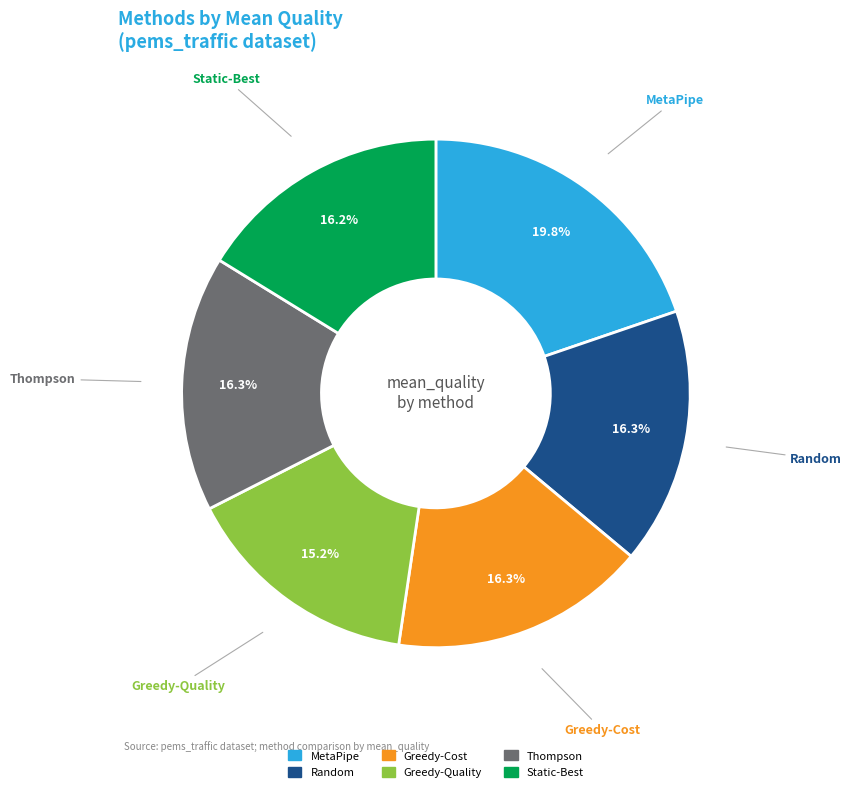

True or false: Greedy-Cost accounts for 16% of the total.

True